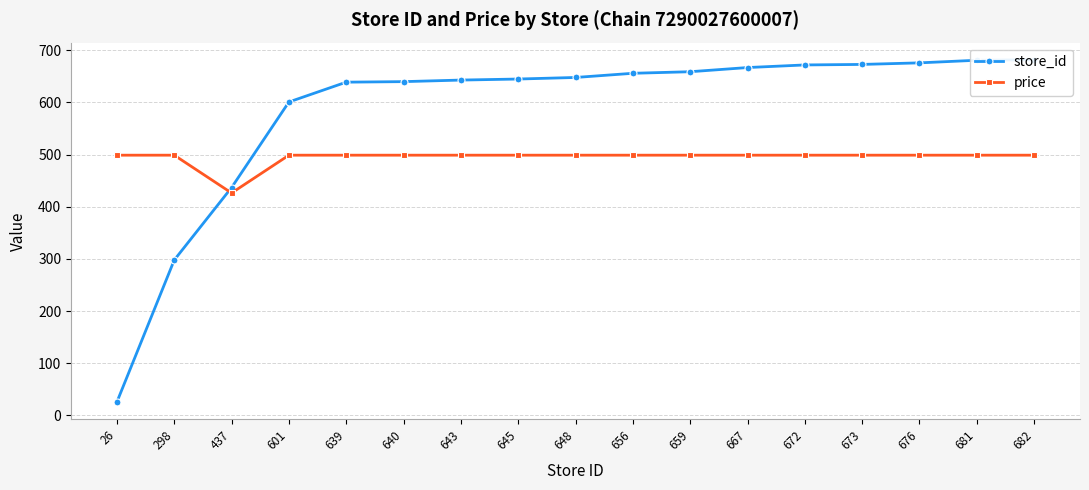

True or false: store_id and price cross at least once.

True